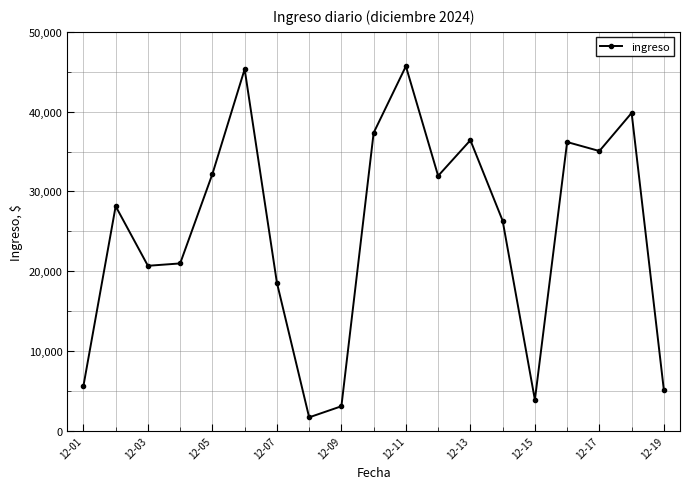

Does the chart have visible grid lines?

Yes